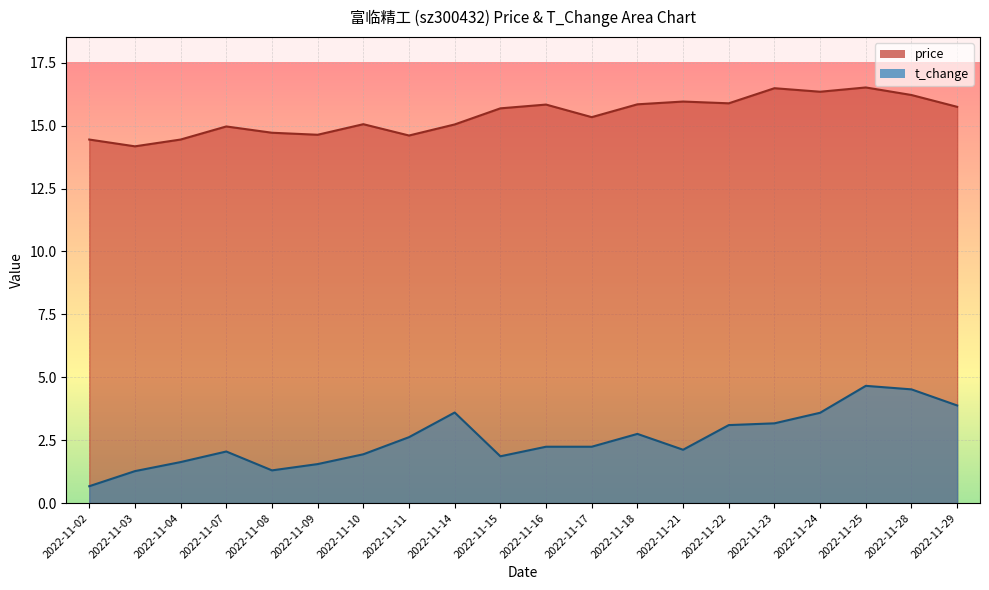

Reading left to right, what are all the values shown in this chart?

price: 14.4	14.2	14.4	15.0	14.7	14.6	15.1	14.6	15.1	15.7	15.8	15.3	15.8	16.0	15.9	16.5	16.4	16.5	16.2	15.8
t_change: 0.7	1.3	1.6	2.0	1.3	1.6	1.9	2.6	3.6	1.9	2.2	2.2	2.8	2.1	3.1	3.2	3.6	4.7	4.5	3.9